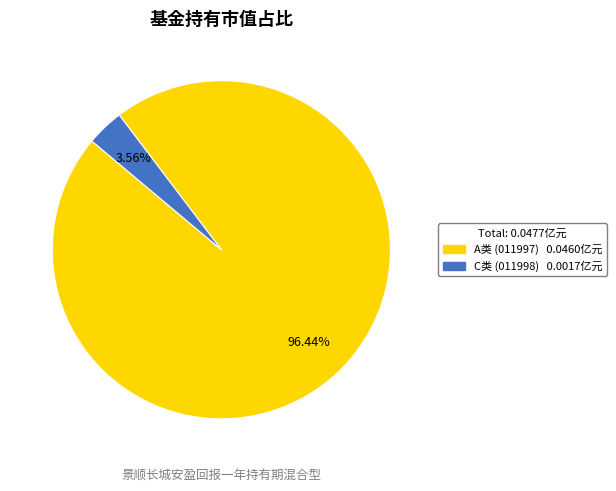

How many slices are in this pie chart?

2